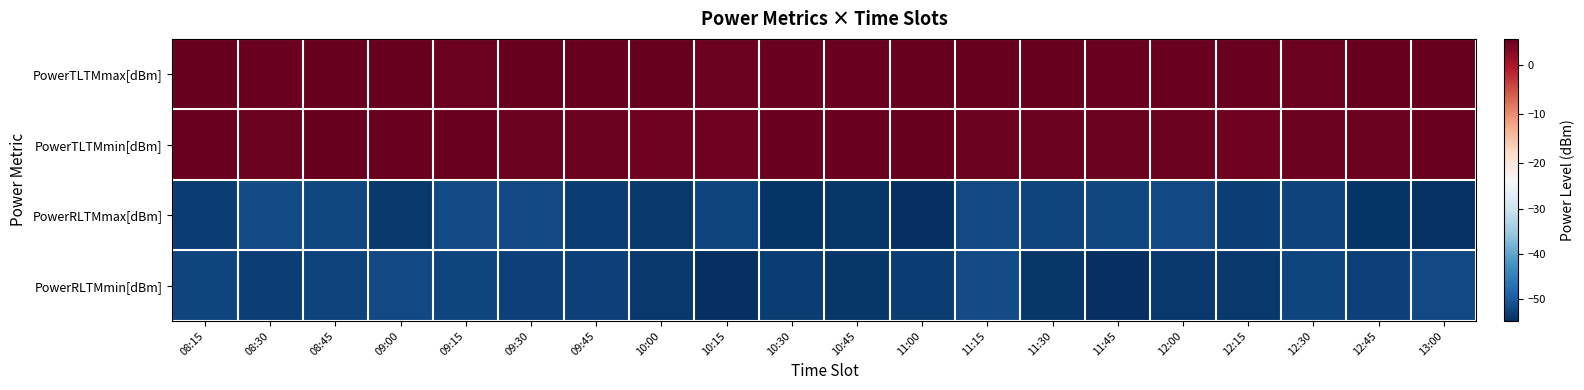

At which category is the sum across all series the highest?

11:15